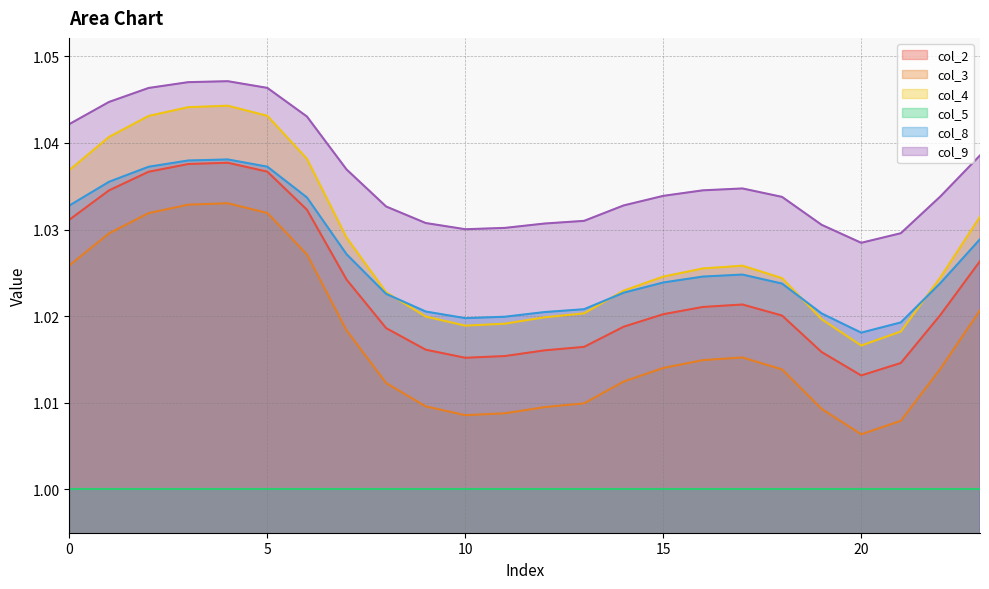

How many interior local valleys does the col_2 series have?

2